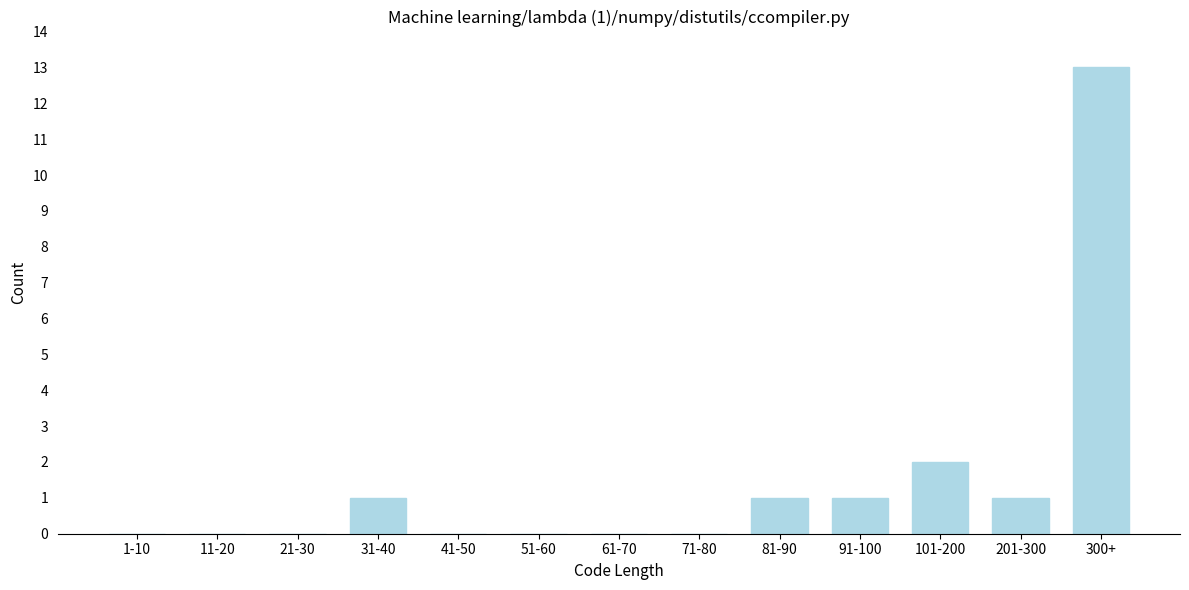

Reading left to right, transcribe all the data shown in this chart.

1-10=0	11-20=0	21-30=0	31-40=1	41-50=0	51-60=0	61-70=0	71-80=0	81-90=1	91-100=1	101-200=2	201-300=1	300+=13